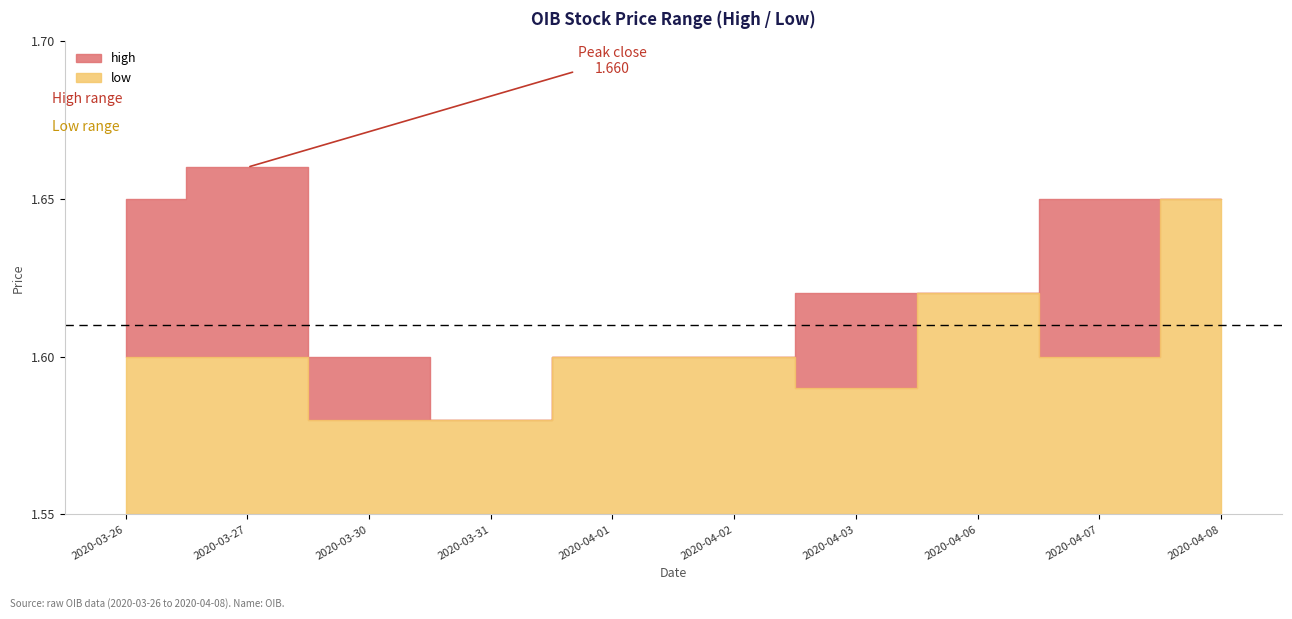

At which label is high closest to 1?

2020-03-31